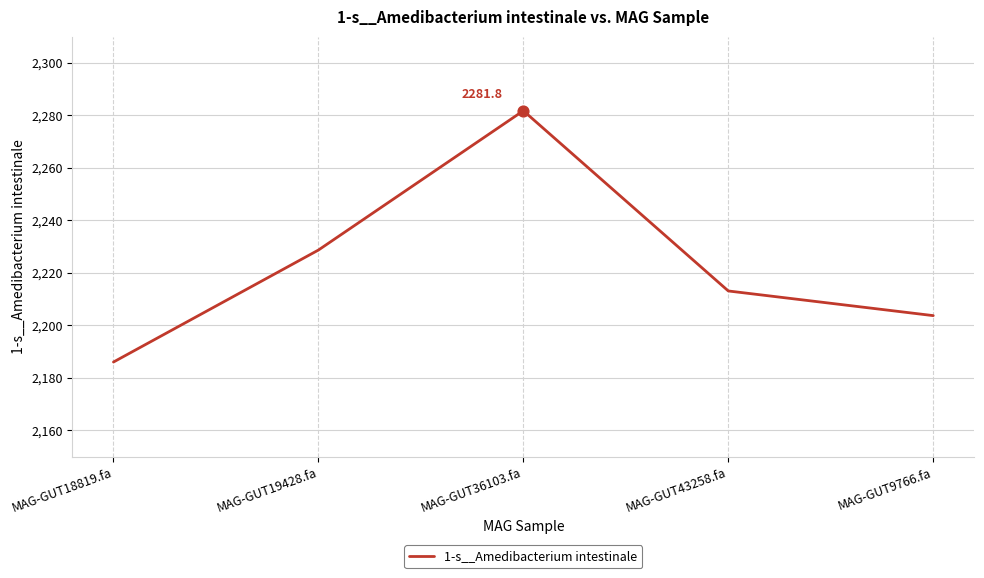

What is the ratio of the value at MAG-GUT36103.fa to the value at MAG-GUT9766.fa?

1.0